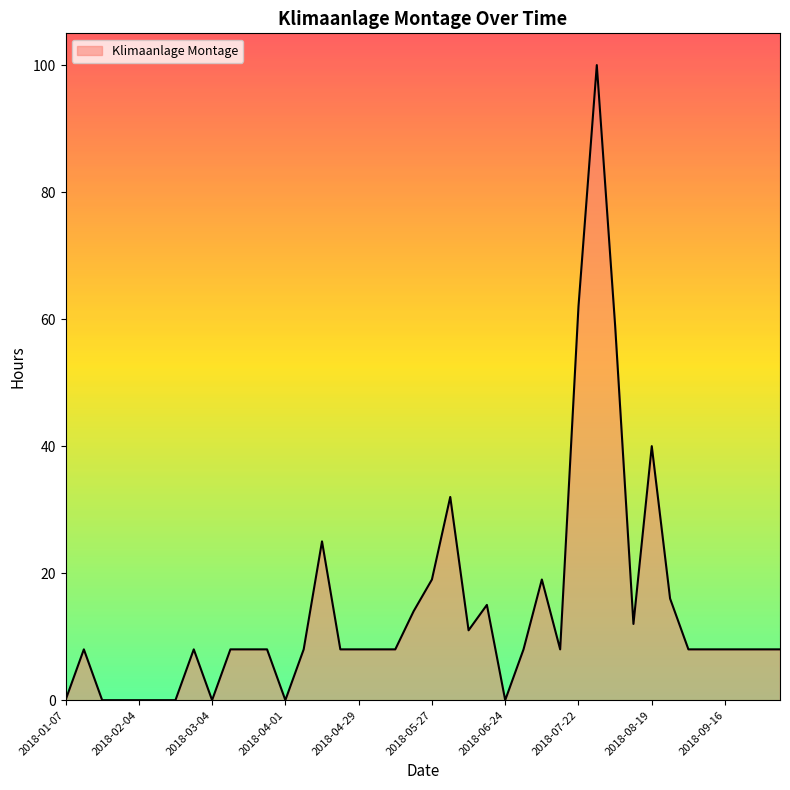

What is the difference between the maximum and minimum values?

100